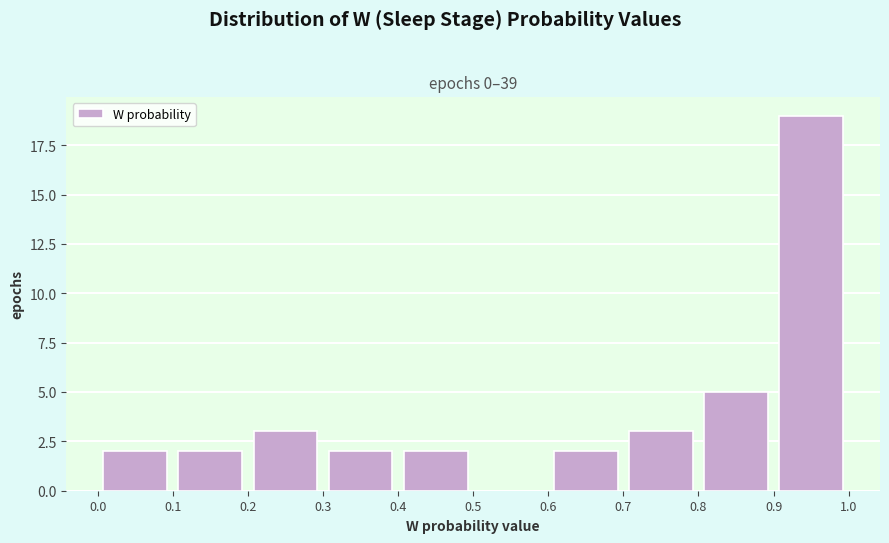

Reading left to right, list every bar in this chart as the range it spans on the x-axis followed by its height. The values are not printed on the chart, so give them approximately, as read against the axis.

0.0 to 0.1: 2
0.1 to 0.2: 2
0.2 to 0.3: 3
0.3 to 0.4: 2
0.4 to 0.5: 2
0.5 to 0.6: 0
0.6 to 0.7: 2
0.7 to 0.8: 3
0.8 to 0.9: 5
0.9 to 1.0: 19